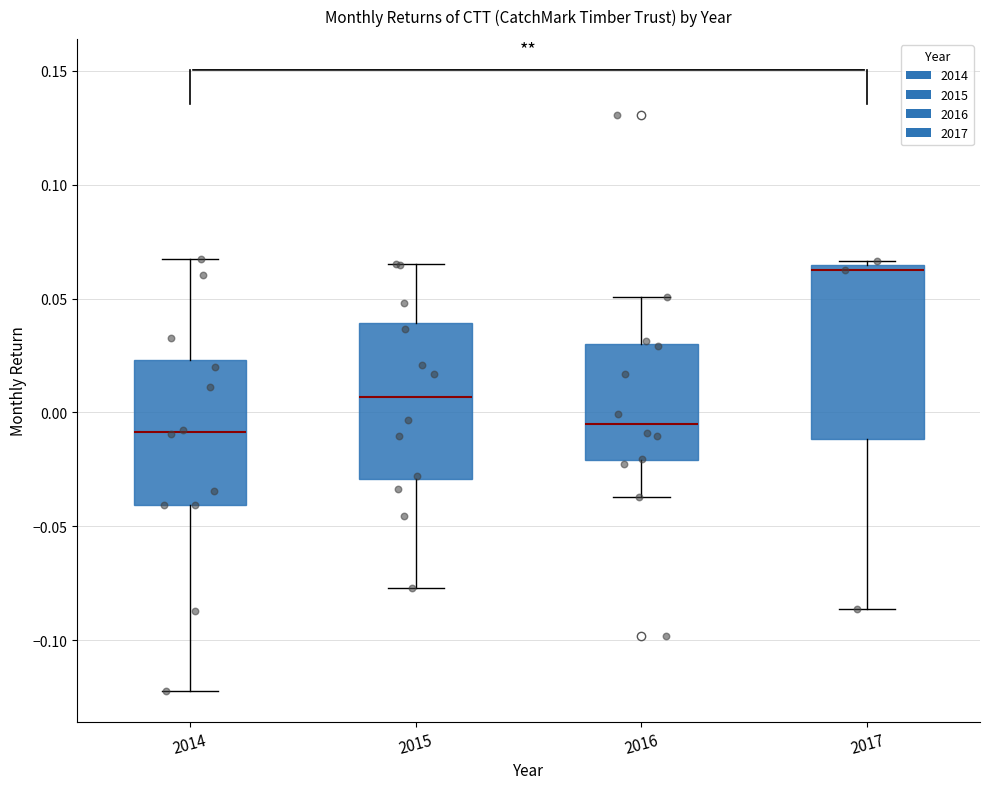

Reading left to right, transcribe this box plot: for each box, give where its median line is, the range the box spans, and where its two whiskers end, as read against the y-axis. The values are not printed on the chart, so give them approximately, as read against the axis.

2014: median -0.010, box -0.040 to 0.025, whiskers -0.120 to 0.070
2015: median 0.005, box -0.030 to 0.040, whiskers -0.075 to 0.065
2016: median -0.005, box -0.020 to 0.030, whiskers -0.035 to 0.050
2017: median 0.065 (just below the box's upper edge), box -0.010 to 0.065, whiskers -0.085 to 0.065 (just above the box's upper edge)